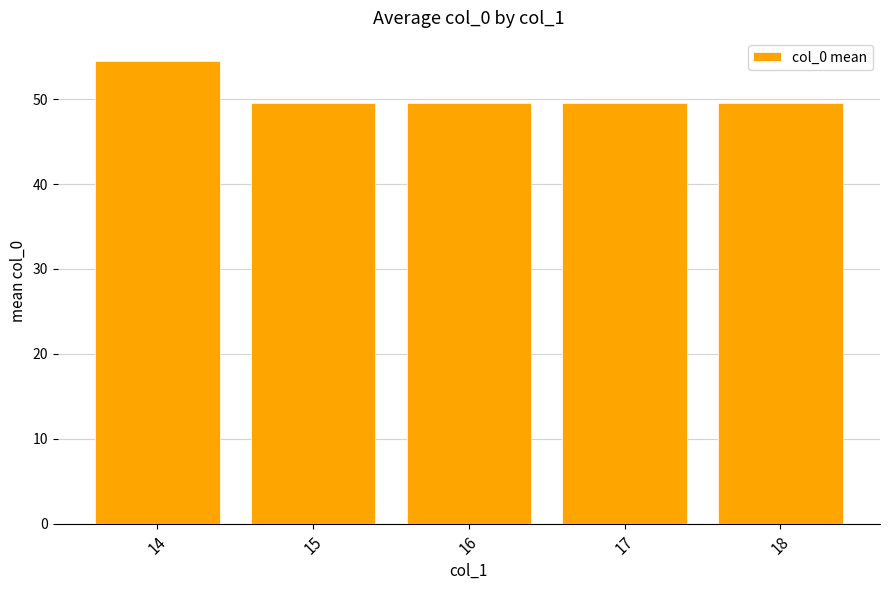

What is the greatest value displayed?

54.5